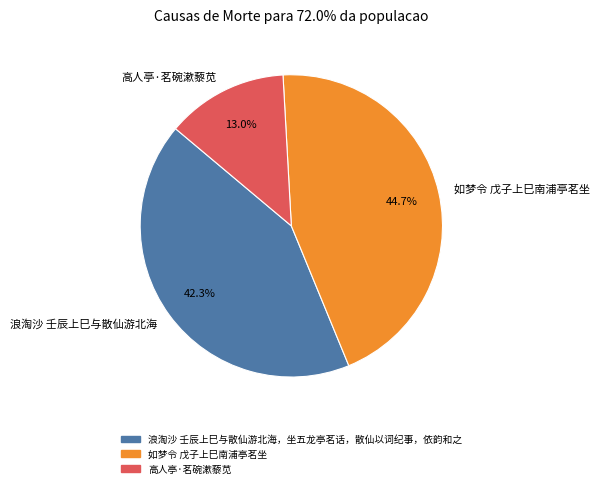

Does 高人亭·茗碗漱藜苋 represent more than half of the total?

No